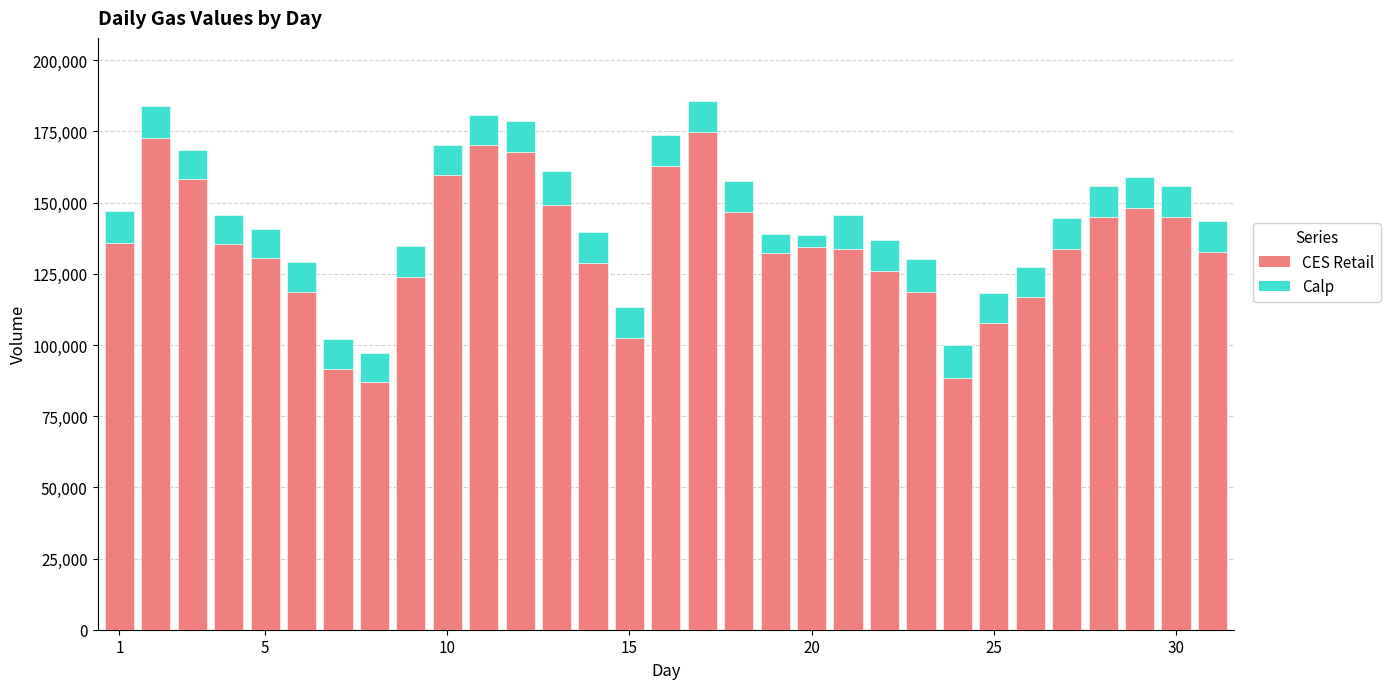

Does the chart contain stacked bars?

Yes